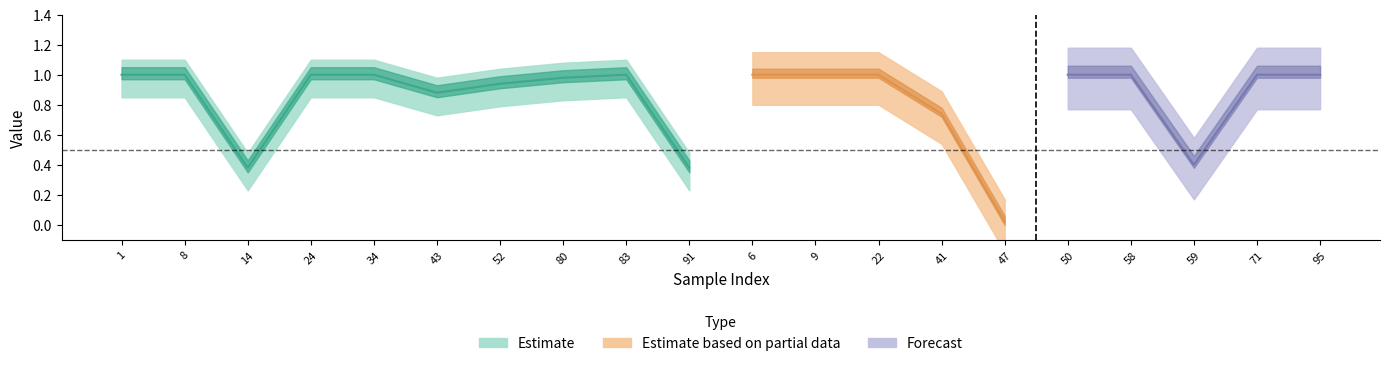

What is the label of the 5th point from the left?

34